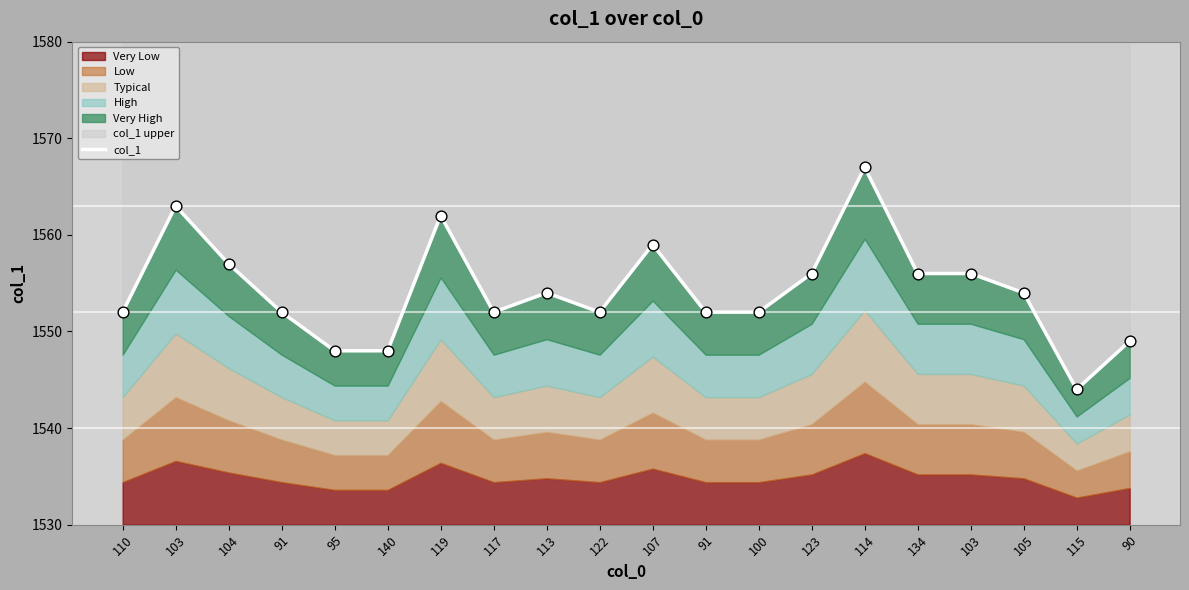

Between 103 and 110, which is larger?

103